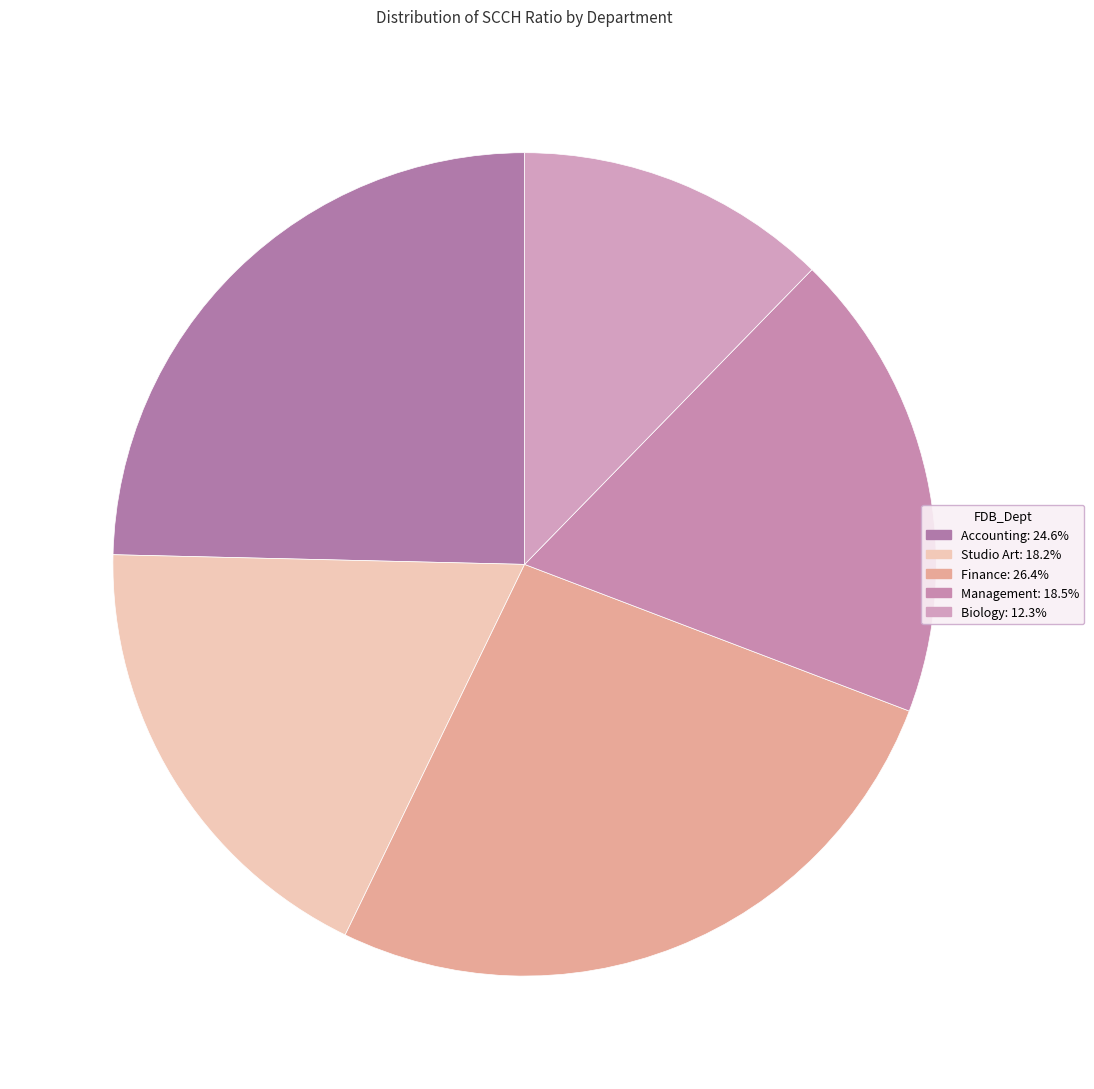

Is it true that Management is 19% of the pie?

True